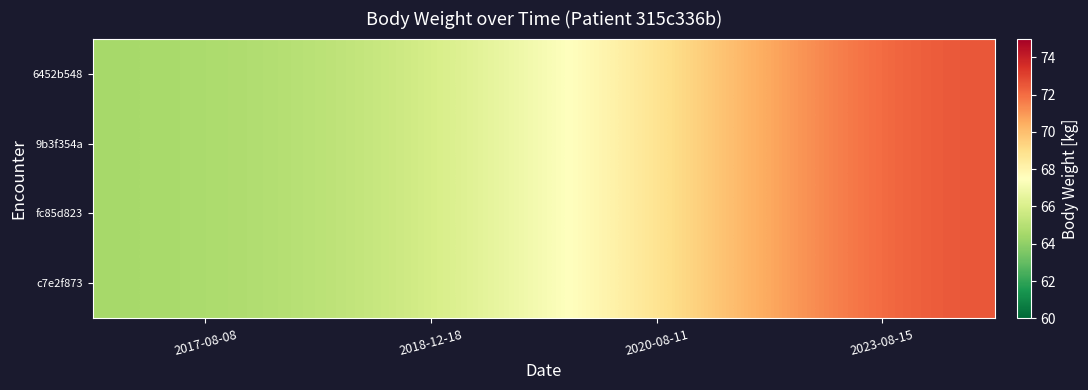

Reading left to right, what are all the values shown in this chart?

6452b548: 2017-08-08=64.5	2018-12-18=65.6	2020-08-11=68.6	2023-08-15=72.7
9b3f354a: 2017-08-08=64.5	2018-12-18=65.6	2020-08-11=68.6	2023-08-15=72.7
fc85d823: 2017-08-08=64.5	2018-12-18=65.6	2020-08-11=68.6	2023-08-15=72.7
c7e2f873: 2017-08-08=64.5	2018-12-18=65.6	2020-08-11=68.6	2023-08-15=72.7